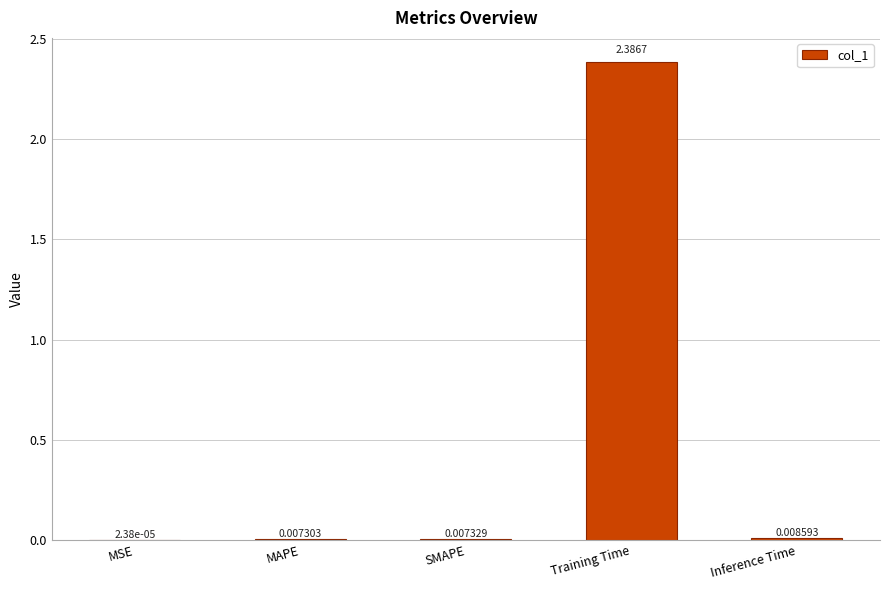

What is the average value?

0.5